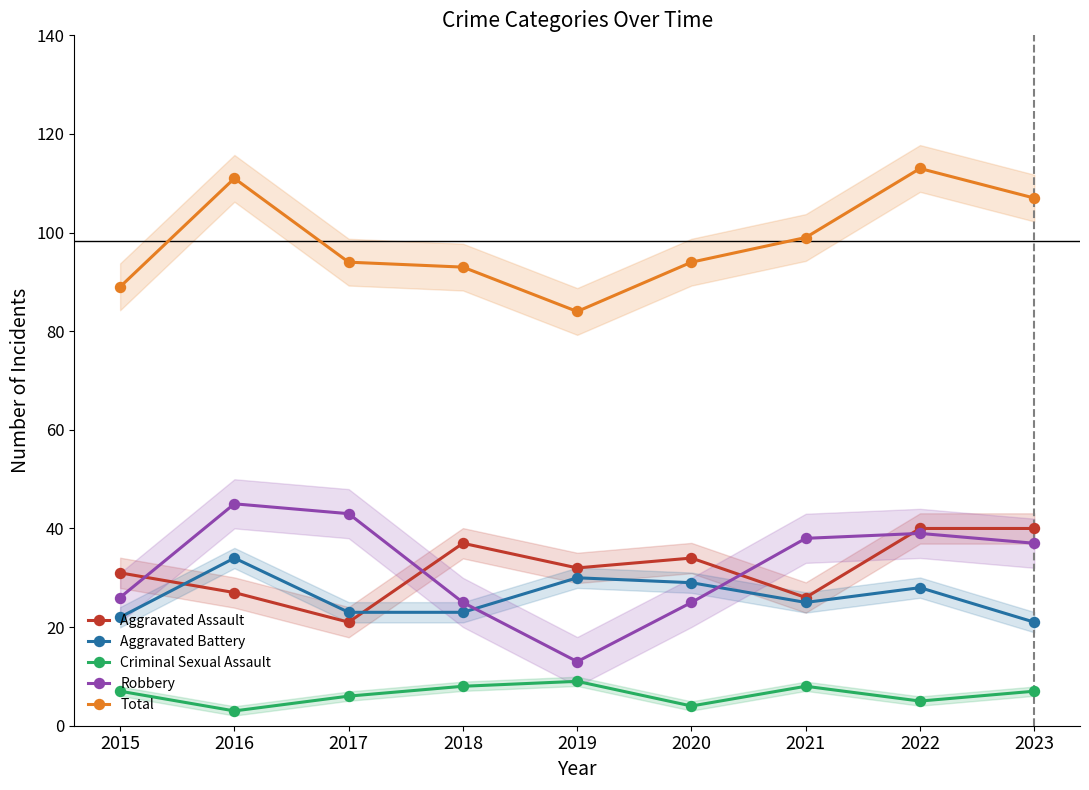

What is the highest value of the Criminal Sexual Assault series?

9